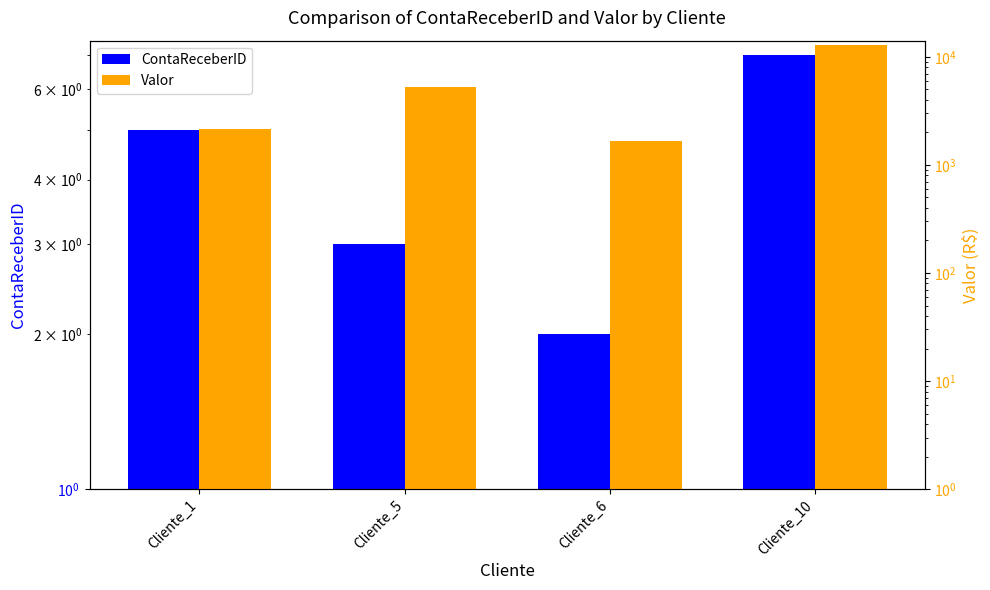

What is the sum of all ContaReceberID values?

17.0